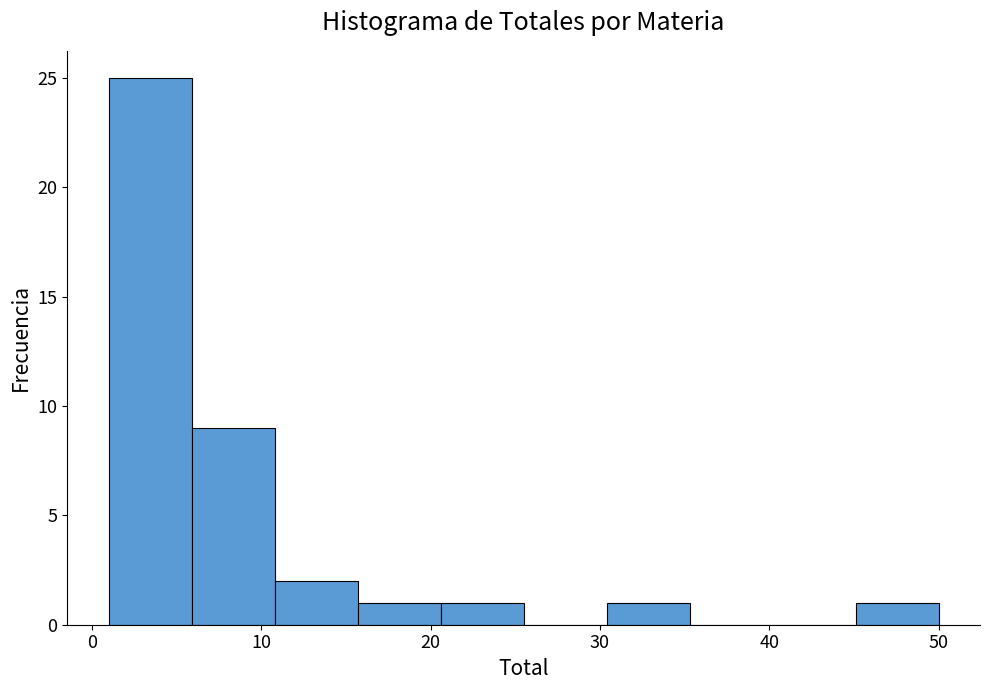

Over which range of the x-axis is the bar tallest?

1.0 to 5.9